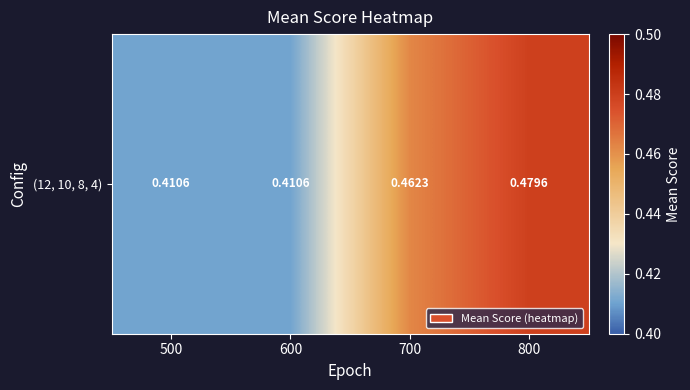

Is it true that the value at 600 is 0.4?

True